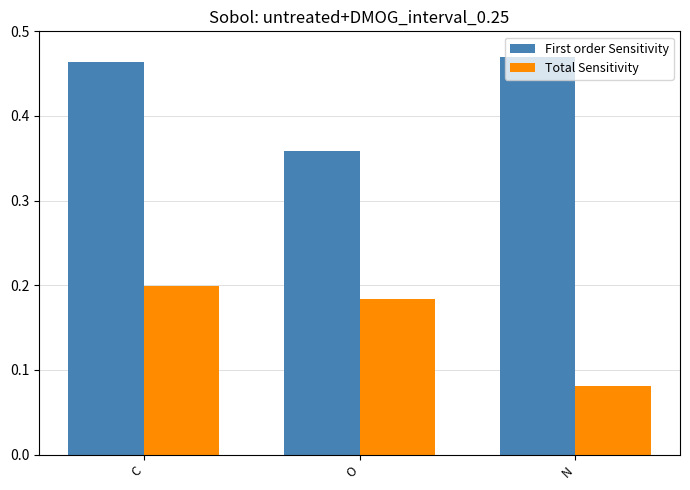

At which category is the sum across all series the highest?

C